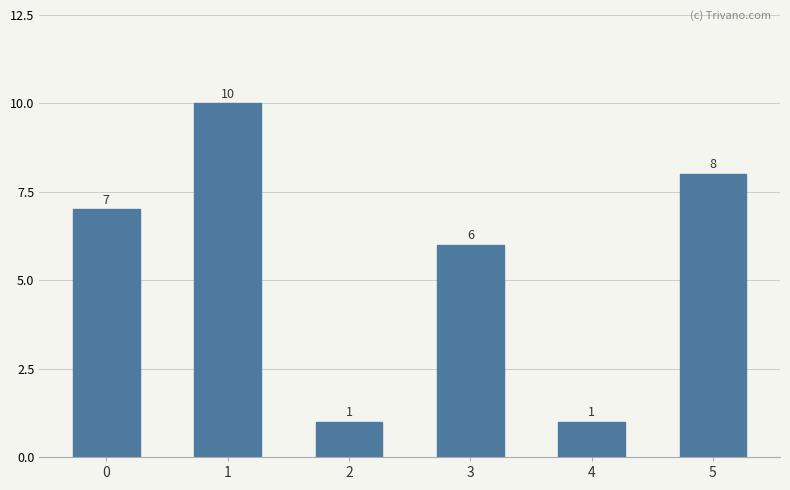

Is it true that the value at 3 is 6?

True